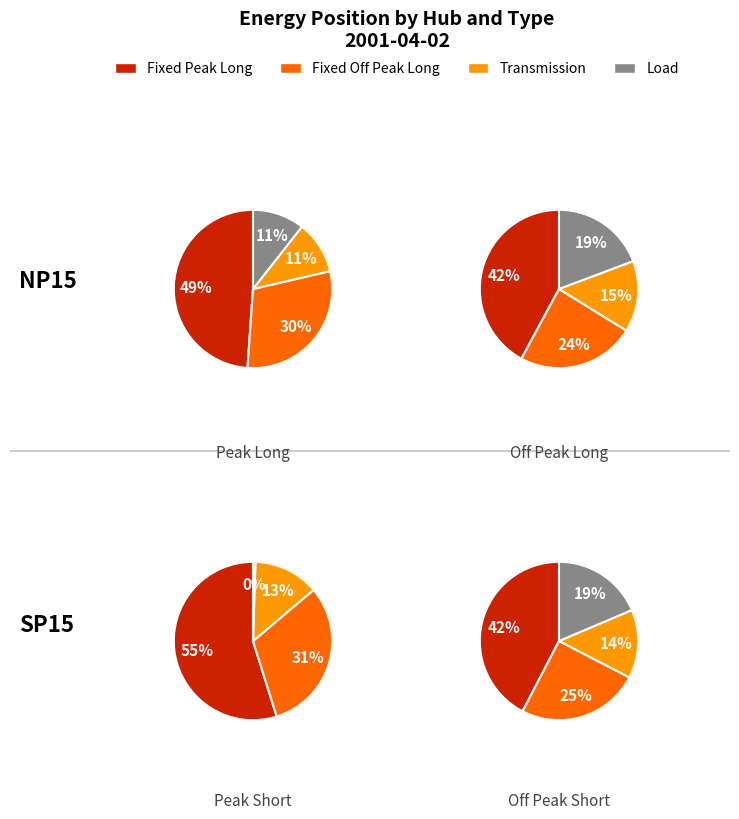

Is there a majority slice in this chart?

Yes